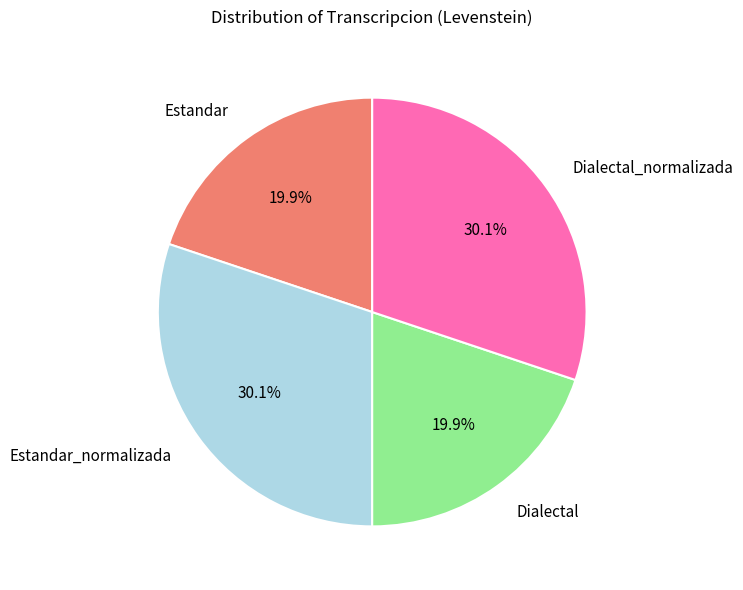

To the nearest percent, what is the difference between the largest and smallest slice percentages?

10%